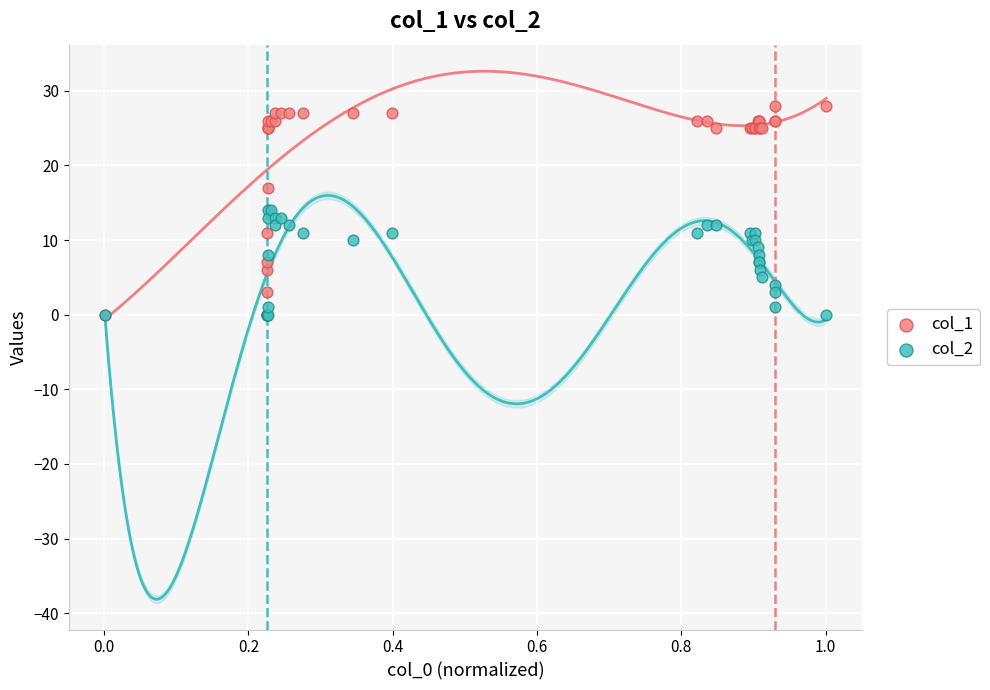

Which series has the widest spread of Y values?

col_1